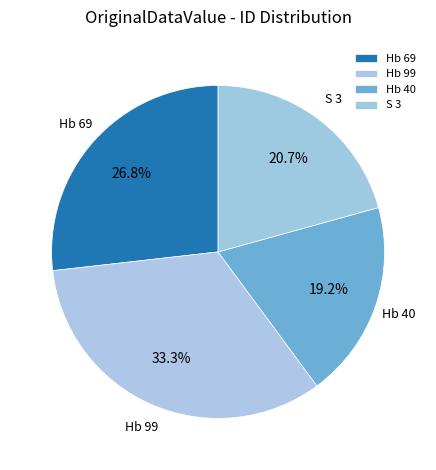

Rank the categories by value from lowest to highest.

Hb 40, S 3, Hb 69, Hb 99